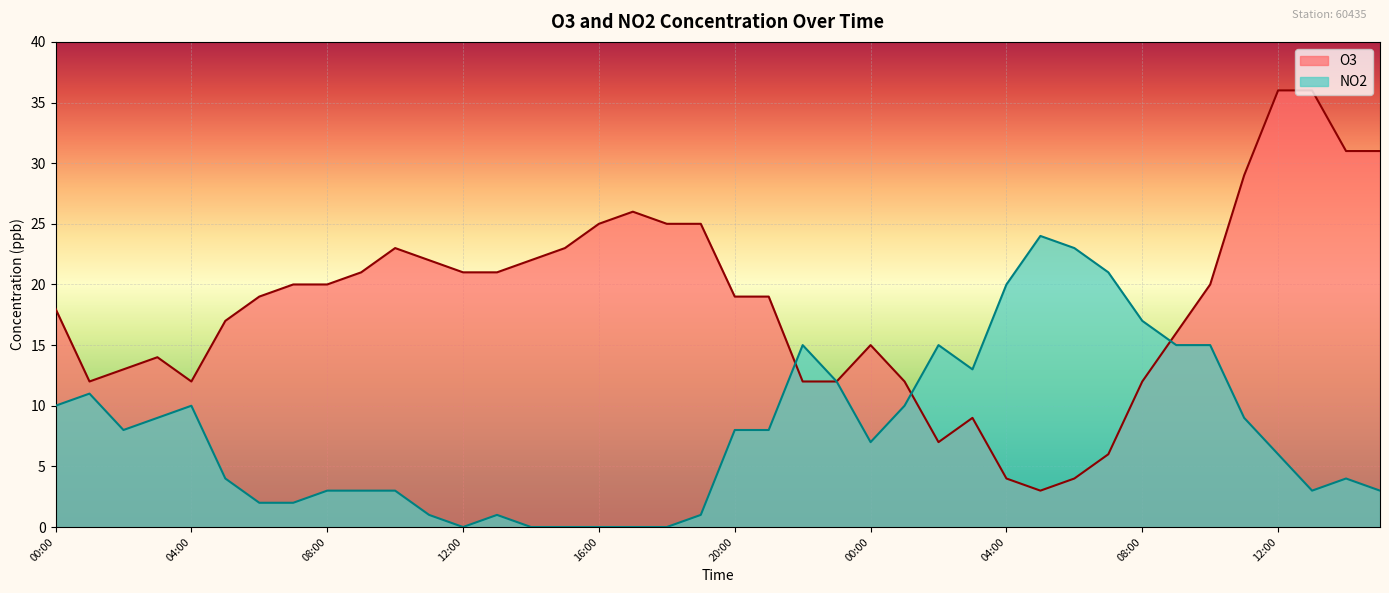

Where do NO2 and O3 first cross each other?

21:00 and 22:00